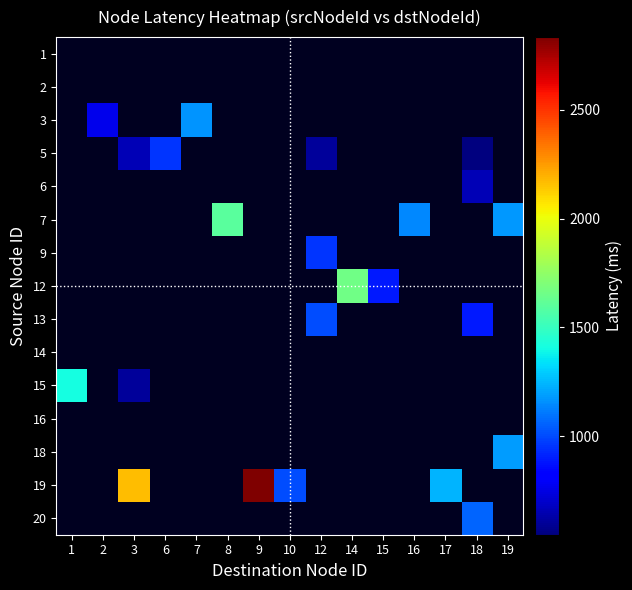

Which label corresponds to the smallest value in the chart?

18